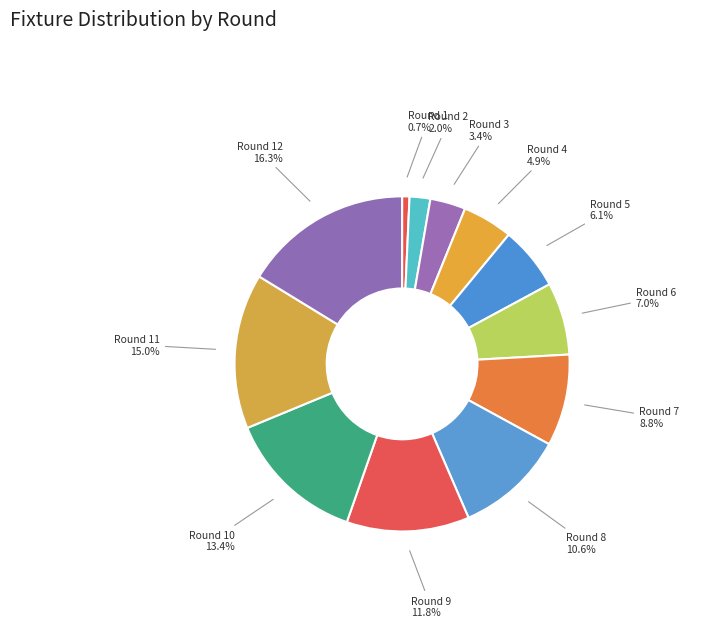

Count the number of slices in the pie.

12